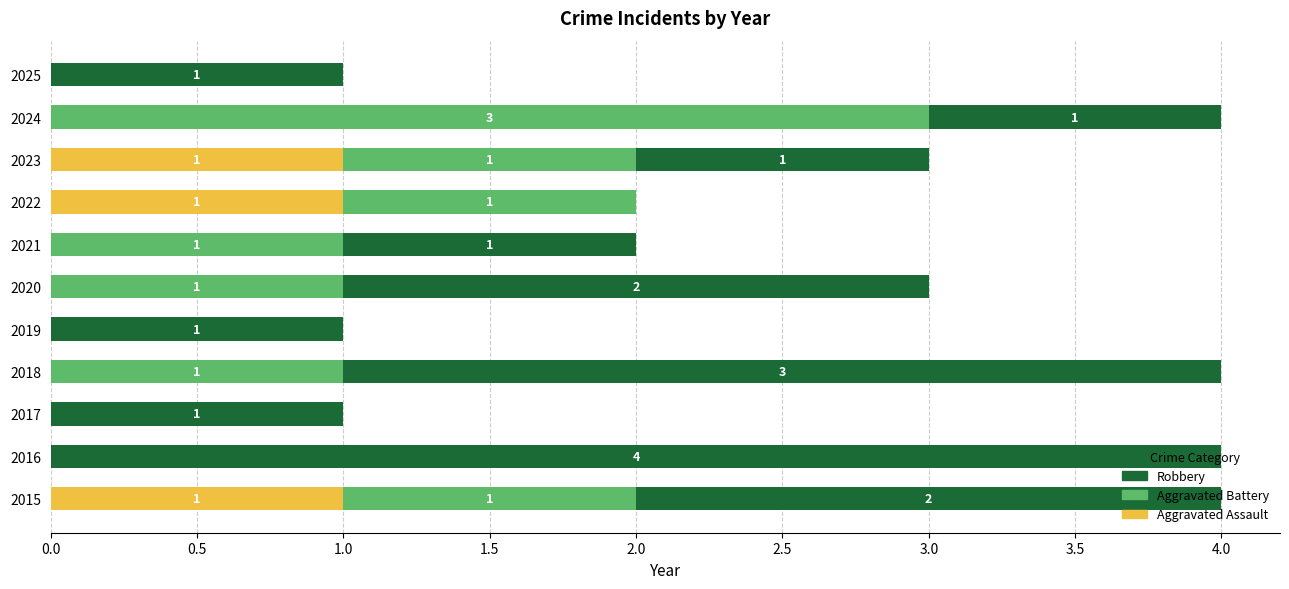

The value of Aggravated Assault at 2018 is 0. True or false?

True